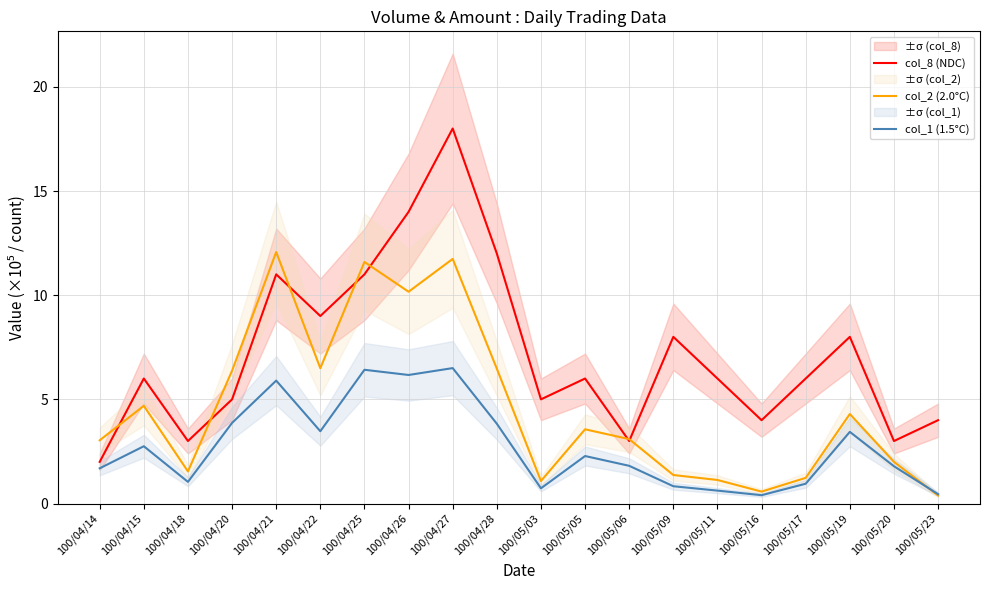

Reading left to right, transcribe all the data shown in this chart.

col_8 (NDC): 2.0	6.0	3.0	5.0	11.0	9.0	11.0	14.0	18.0	12.0	5.0	6.0	3.0	8.0	6.0	4.0	6.0	8.0	3.0	4.0
col_2 (2.0°C): 3.0	4.7	1.5	6.4	12.1	6.5	11.6	10.2	11.7	6.5	1.1	3.6	3.1	1.4	1.1	0.6	1.2	4.3	2.0	0.4
col_1 (1.5°C): 1.7	2.8	1.0	3.9	5.9	3.5	6.4	6.2	6.5	3.8	0.7	2.3	1.8	0.8	0.6	0.4	0.9	3.4	1.8	0.5